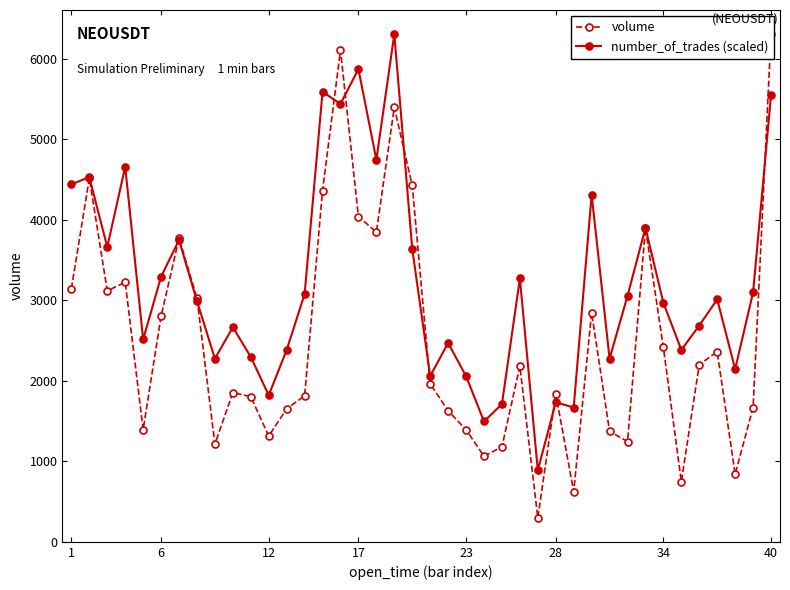

Rank the series by their maximum value, from highest to lowest.

volume, number_of_trades (scaled)